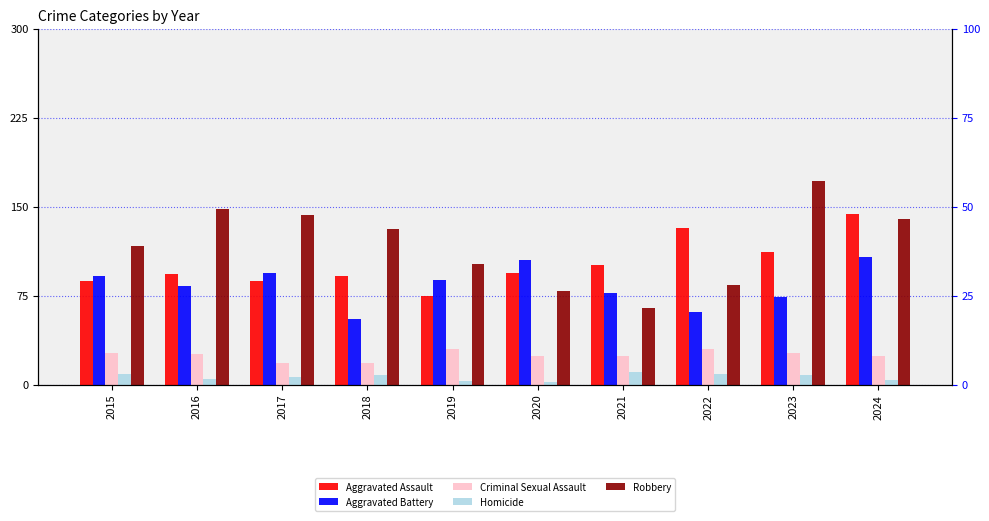

What is the average value of the Aggravated Assault series?

102